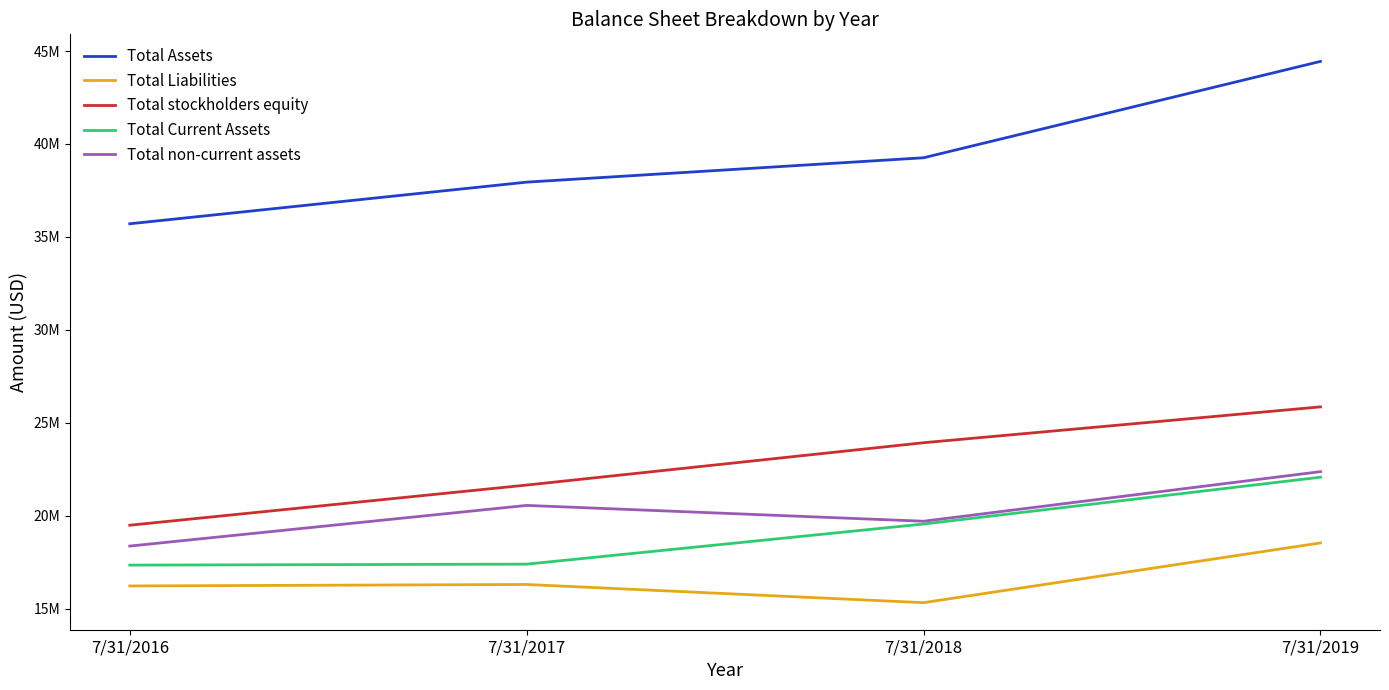

Rank the series by their maximum value, from highest to lowest.

Total Assets, Total stockholders equity, Total non-current assets, Total Current Assets, Total Liabilities